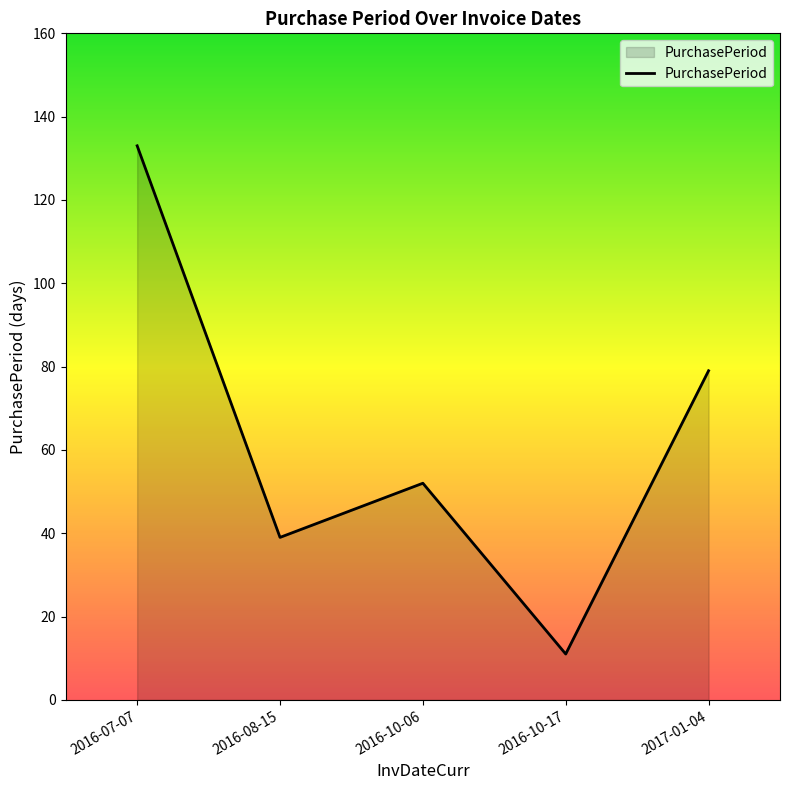

What is the change in value from 2016-08-15 to 2016-10-06?

+13